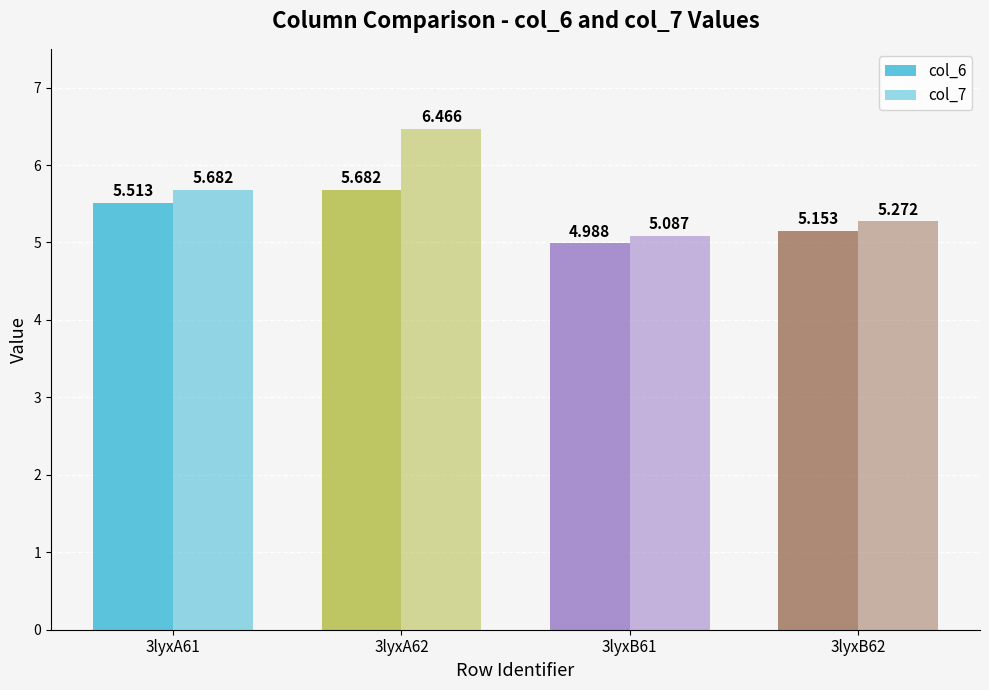

Are the bars horizontal?

No